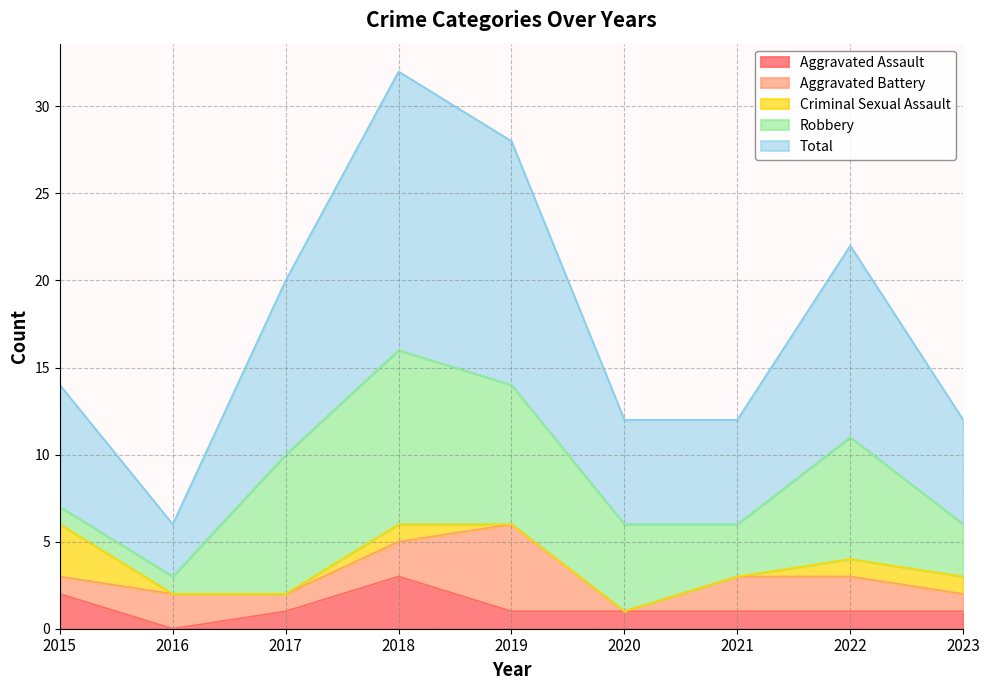

What is the difference between the highest and lowest values at 2016?

3